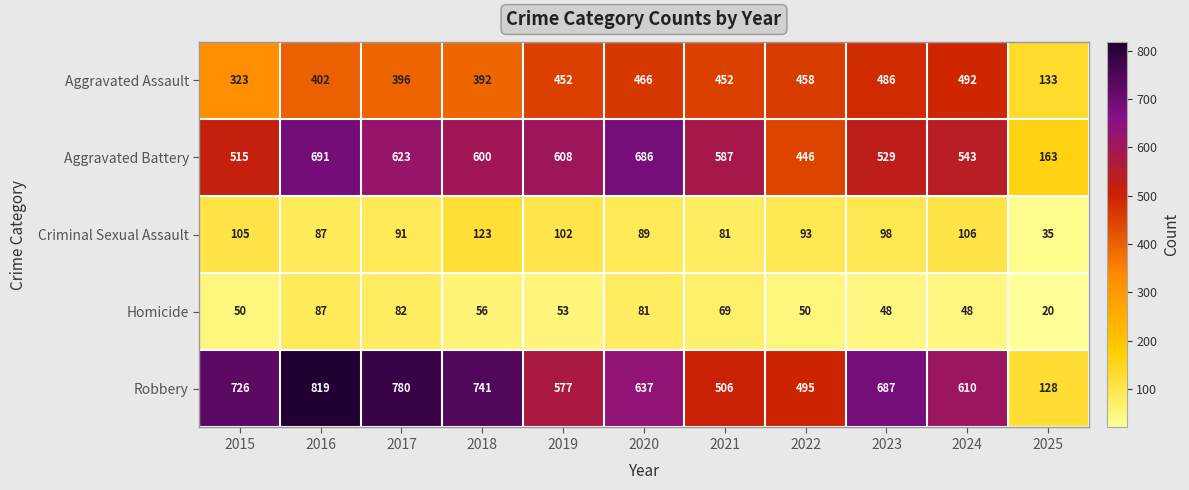

Which label corresponds to the largest value in the chart?

2016